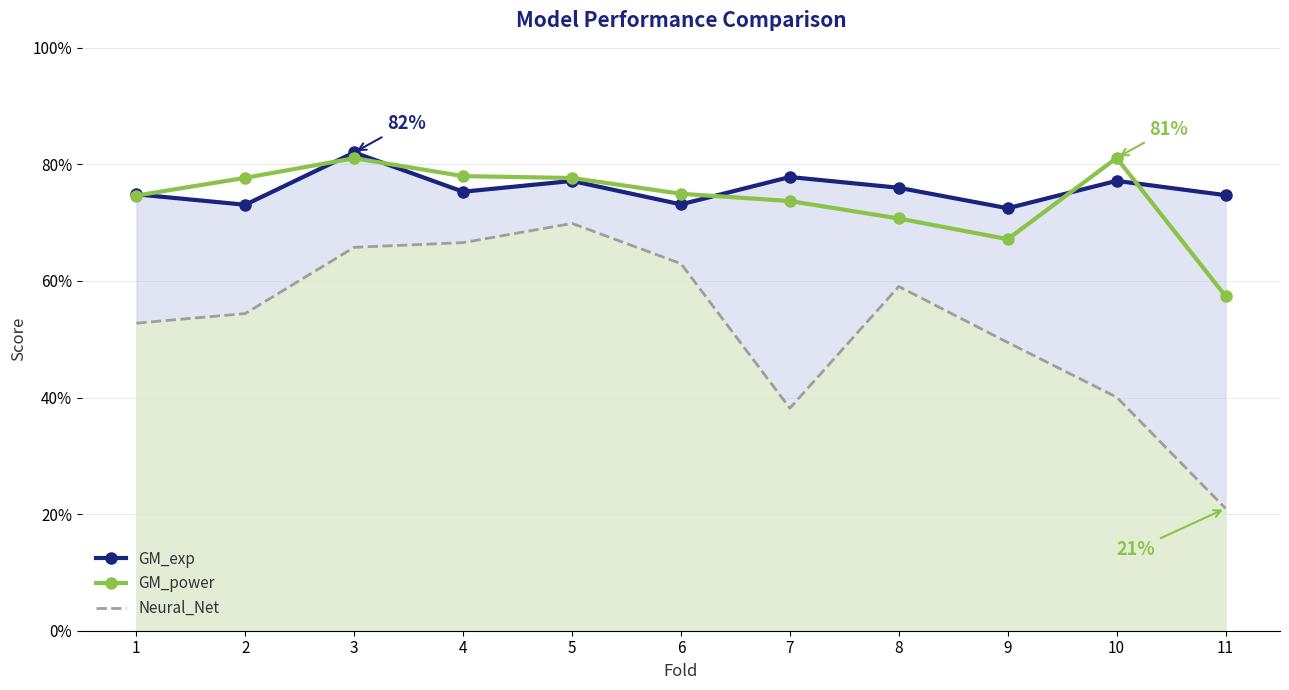

Count the Neural_Net values in the range 0 to 1.

11